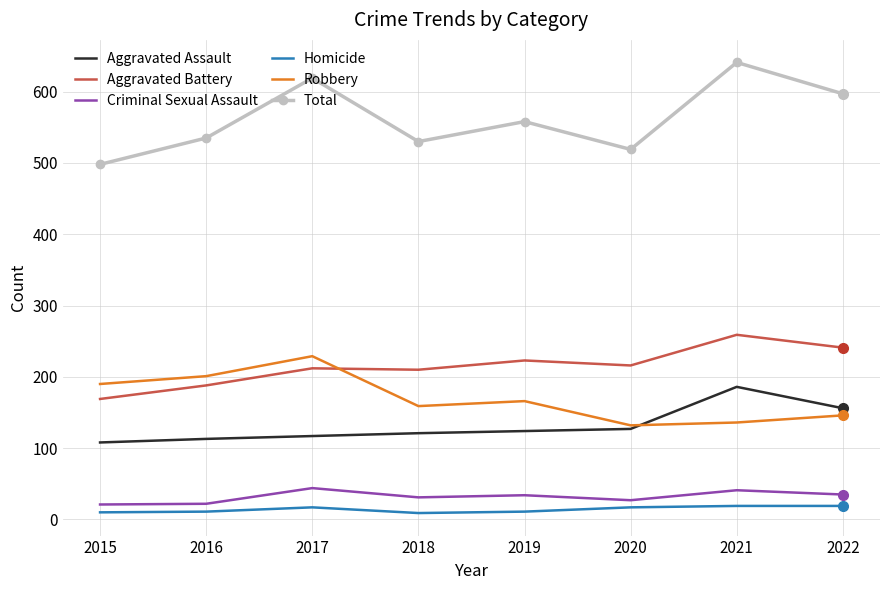

Which series has the largest range (max minus min)?

Total